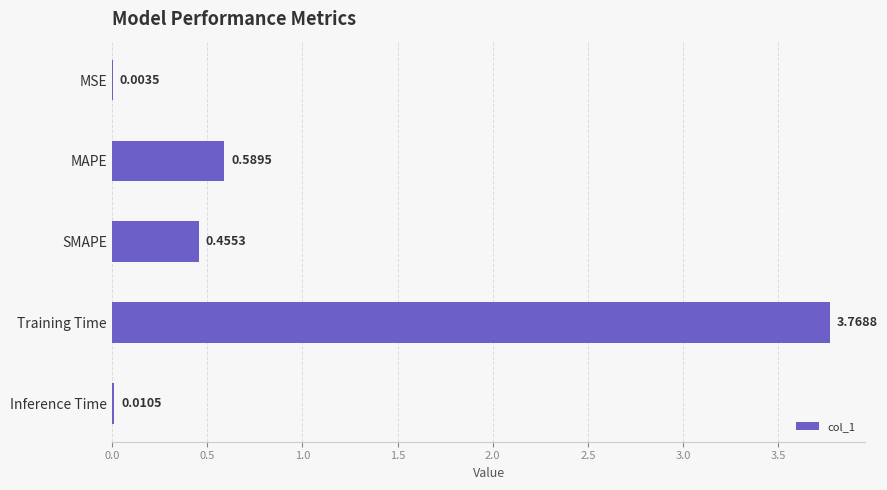

What is the sum of all values?

4.8